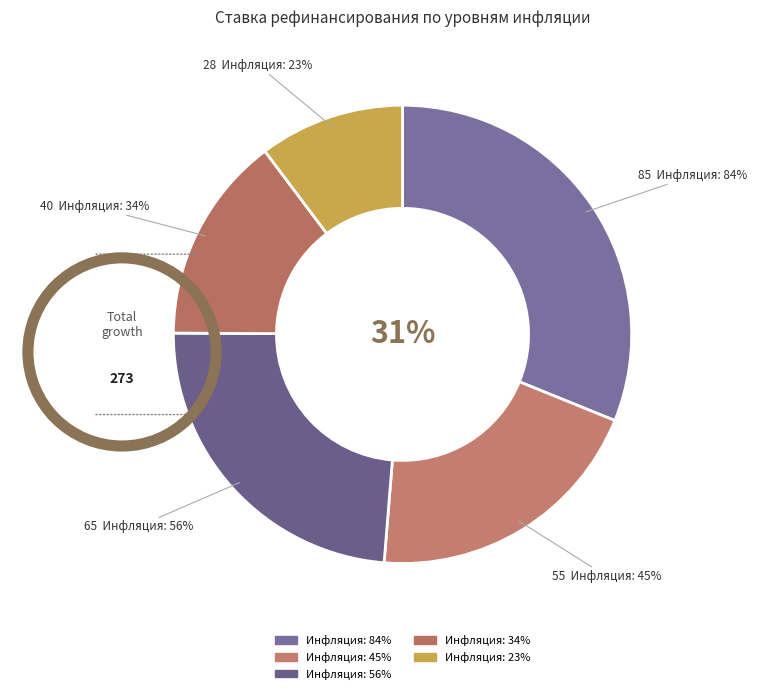

To the nearest percent, what is the difference between the largest and smallest slice percentages?

21%